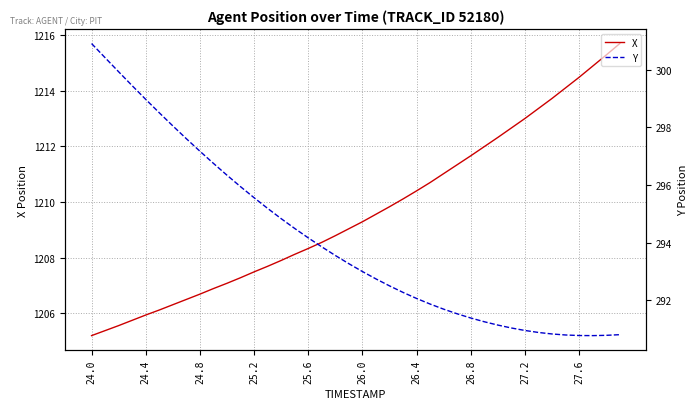

What is the maximum value for X?

1215.7